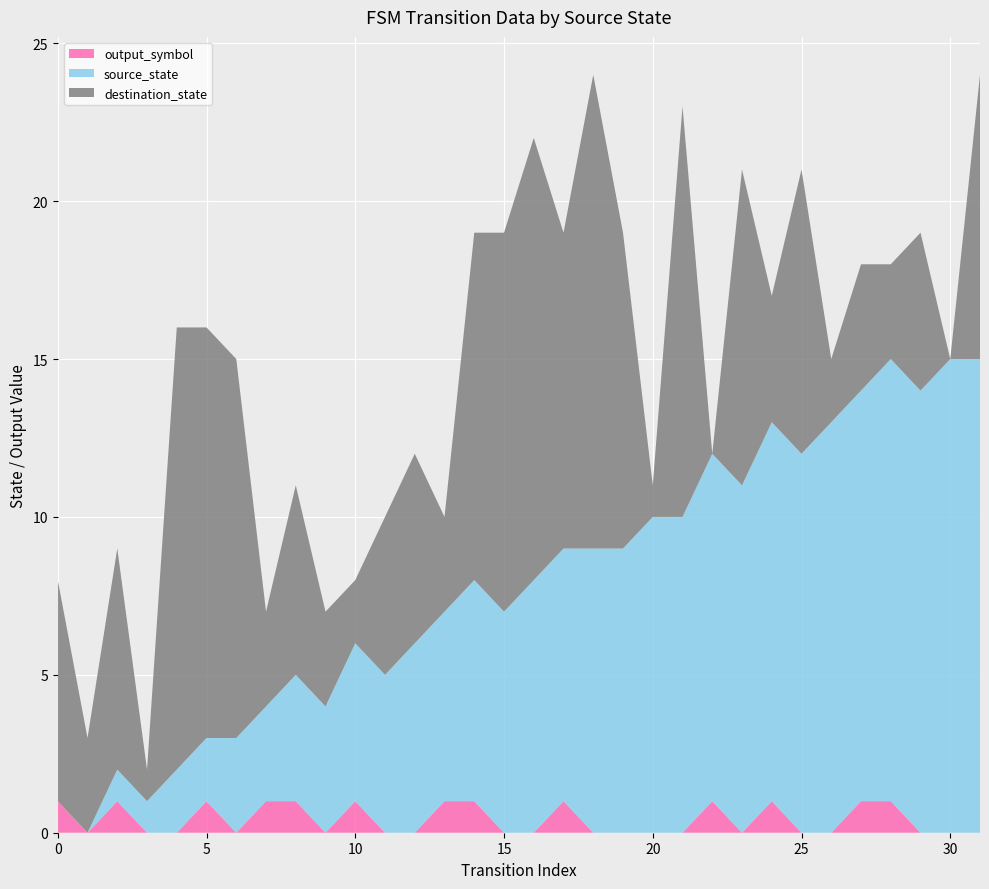

Reading left to right, extract all data points from this chart.

source_state: 0=0	0=0	1=1	1=1	2=2	2=2	3=3	3=3	4=4	4=4	5=5	5=5	6=6	6=6	7=7	7=7	8=8	8=8	9=9	9=9	10=10	10=10	11=11	11=11	12=12	12=12	13=13	13=13	14=14	14=14	15=15	15=15
destination_state: 0=7	0=3	1=7	1=1	2=14	2=13	3=12	3=3	4=6	4=3	5=2	5=5	6=6	6=3	7=11	7=12	8=14	8=10	9=15	9=10	10=1	10=13	11=0	11=10	12=4	12=9	13=2	13=4	14=3	14=5	15=0	15=9
output_symbol: 0=1	0=0	1=1	1=0	2=0	2=1	3=0	3=1	4=1	4=0	5=1	5=0	6=0	6=1	7=1	7=0	8=0	8=1	9=0	9=0	10=0	10=0	11=1	11=0	12=1	12=0	13=0	13=1	14=1	14=0	15=0	15=0